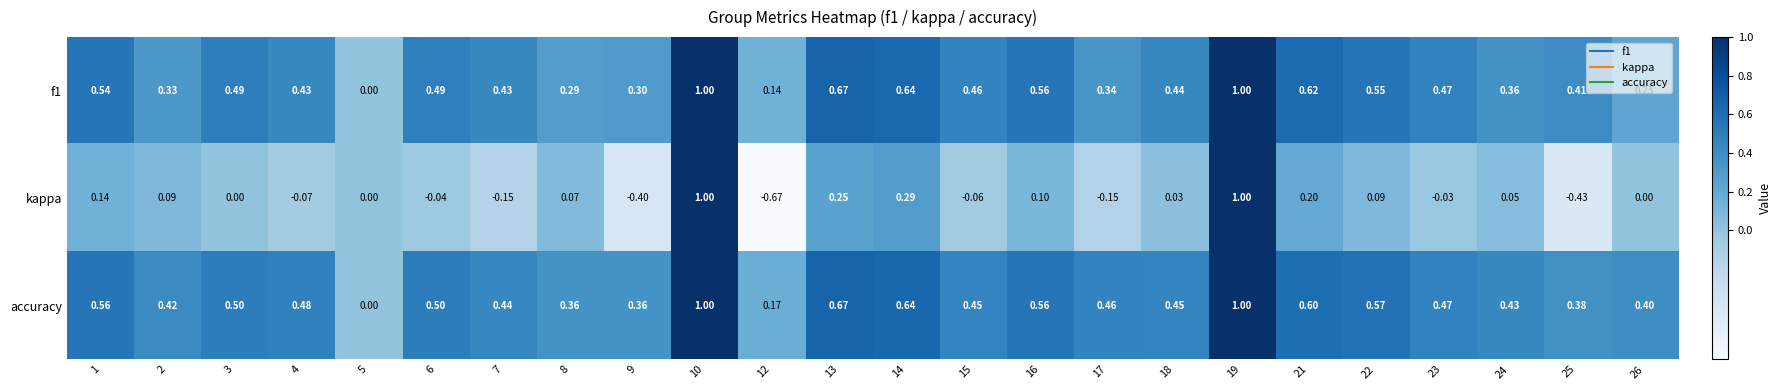

Is the value of kappa at 14 greater than the value of accuracy at 21?

No